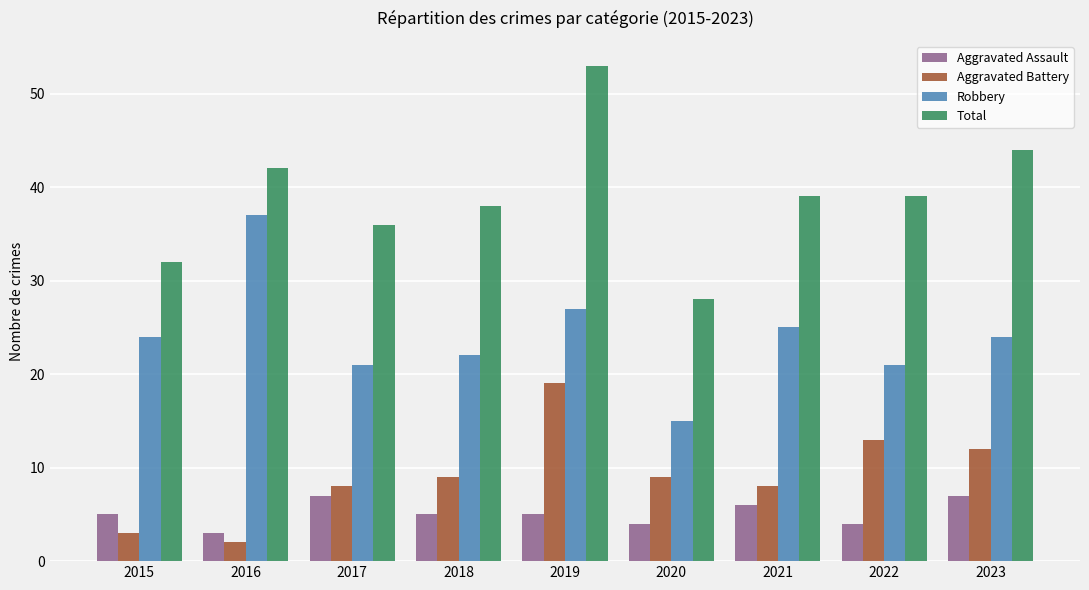

Which category has the highest value in the Robbery series?

2016